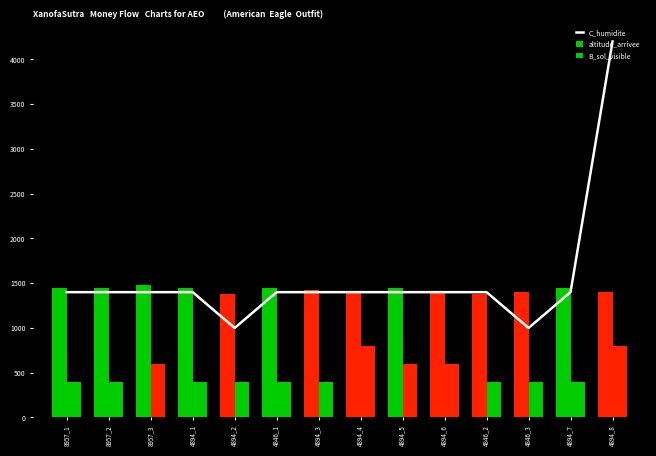

At which label is altitude_arrivee closest to 1430?

4894_3